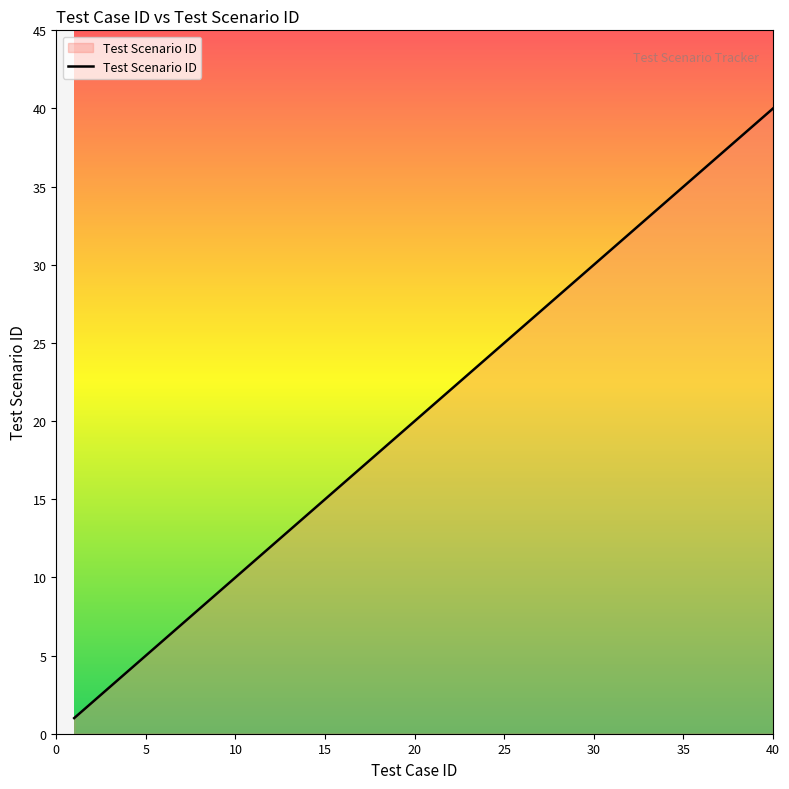

What is the difference between the maximum and minimum values?

39